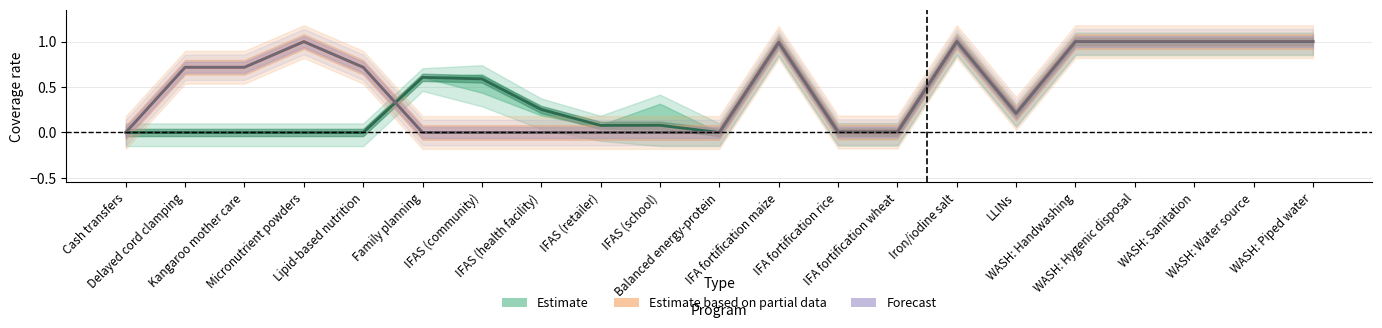

How many lines are shown in the chart?

3